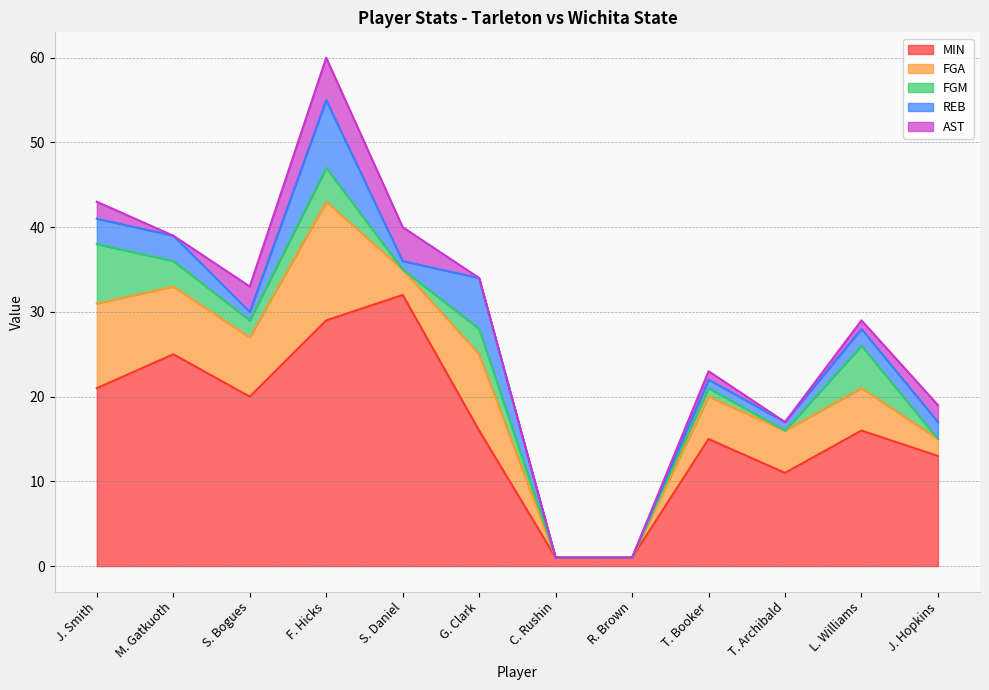

True or false: AST has more than 2 points higher than both neighbors.

False